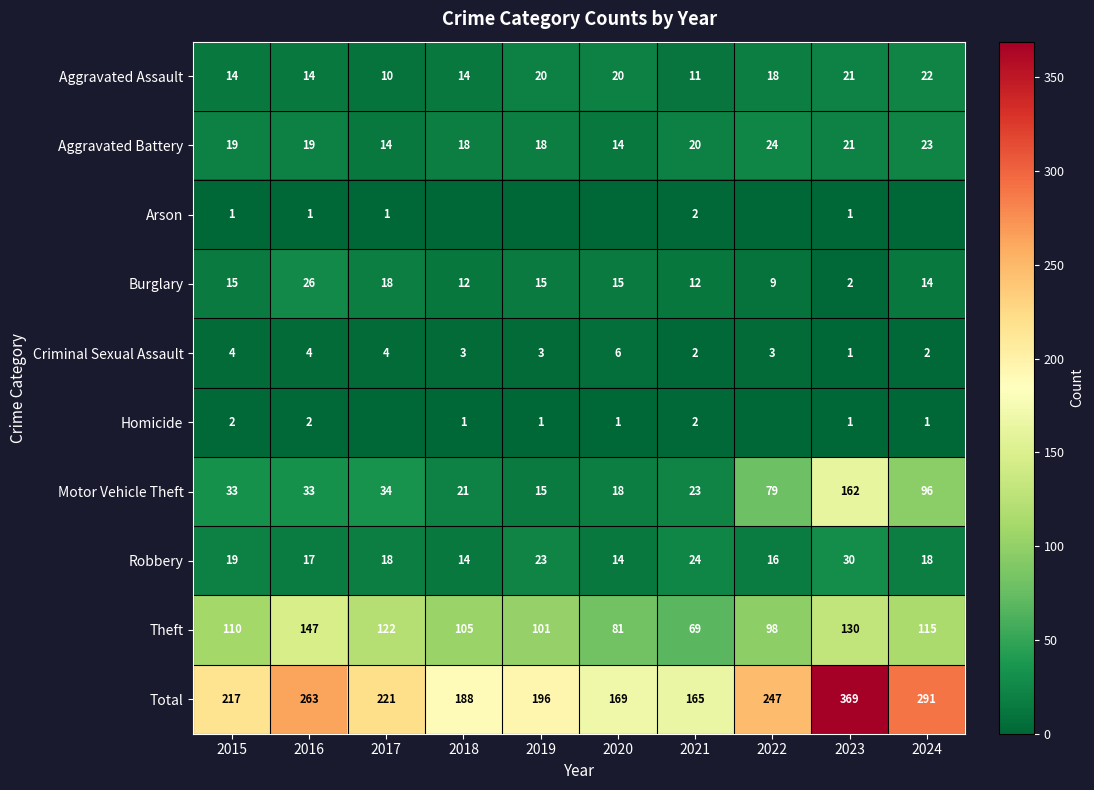

How many categories are shown in the chart?

10